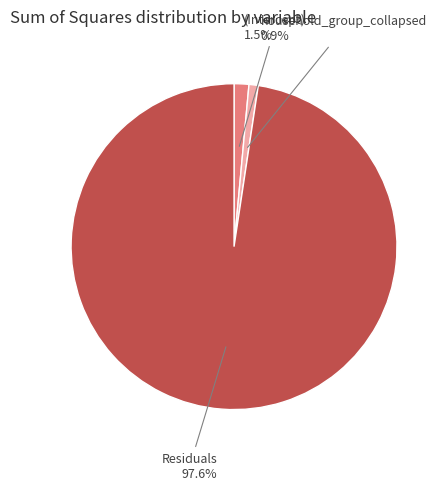

What portion of the pie excludes (Intercept)?

98.5%